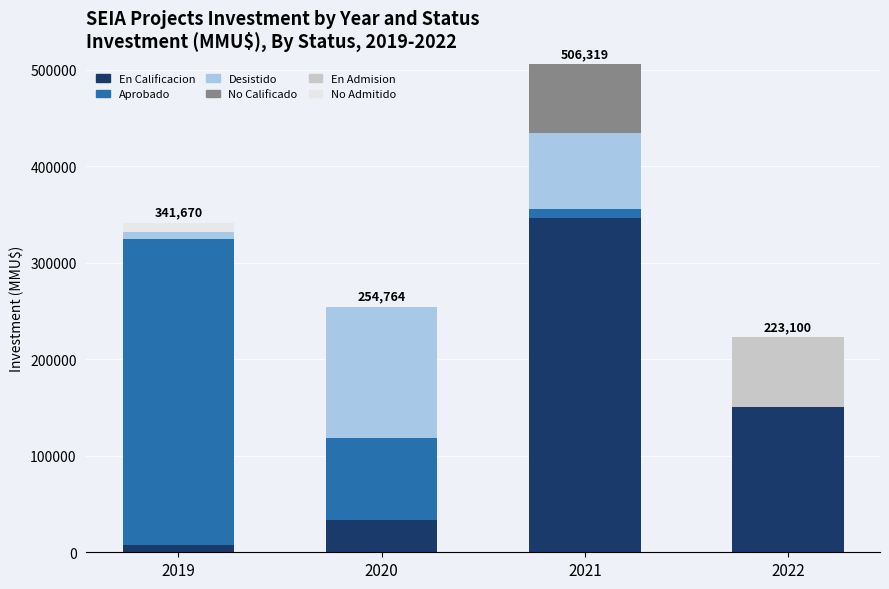

What is the sum of all En Calificacion values?

537735